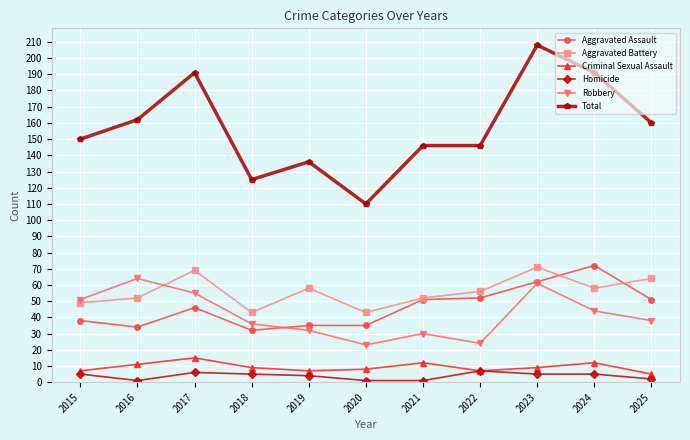

True or false: Criminal Sexual Assault has more than 2 points higher than both neighbors.

True